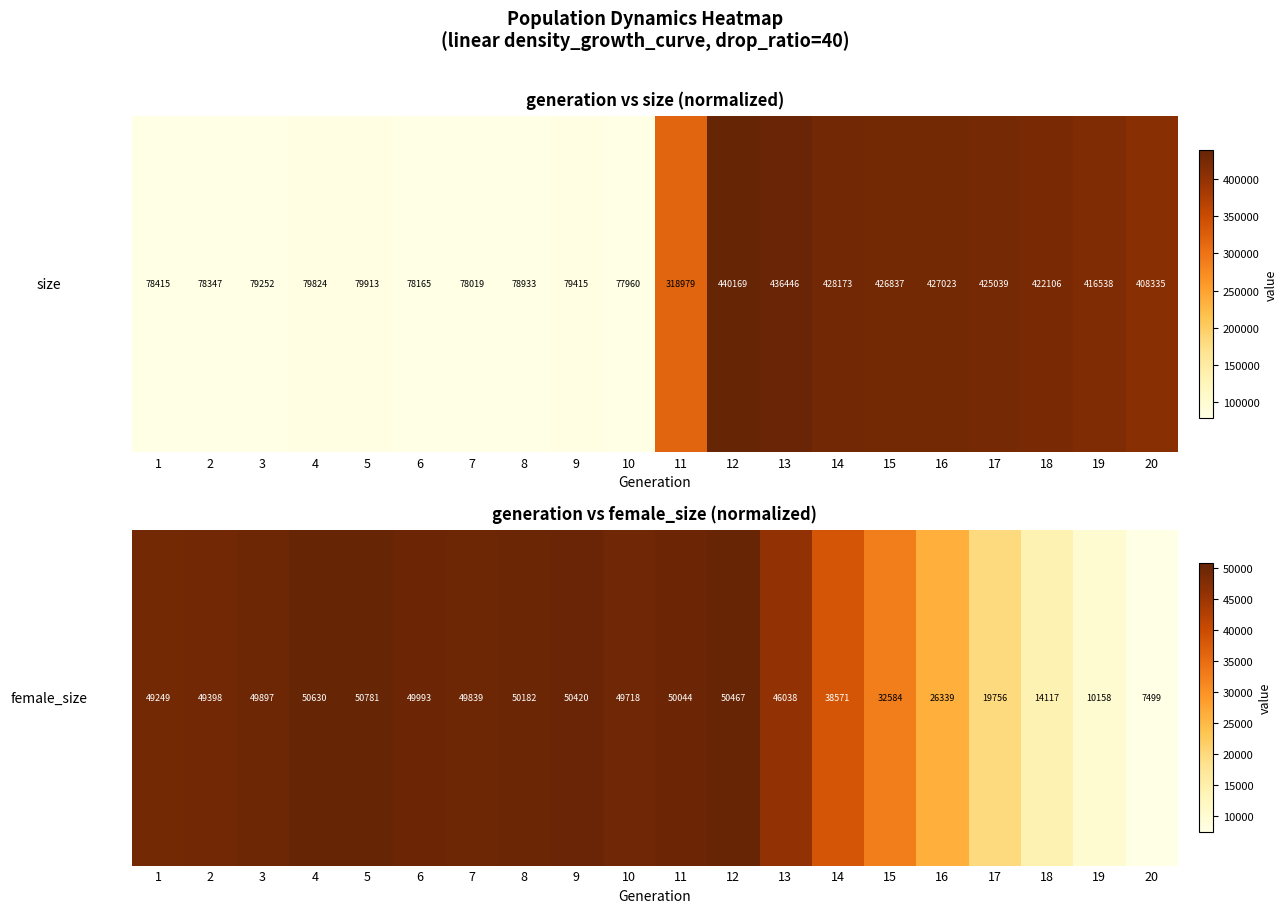

Rank the categories by value from highest to lowest.

5, 4, 12, 9, 8, 11, 6, 3, 7, 10, 2, 1, 13, 14, 15, 16, 17, 18, 19, 20